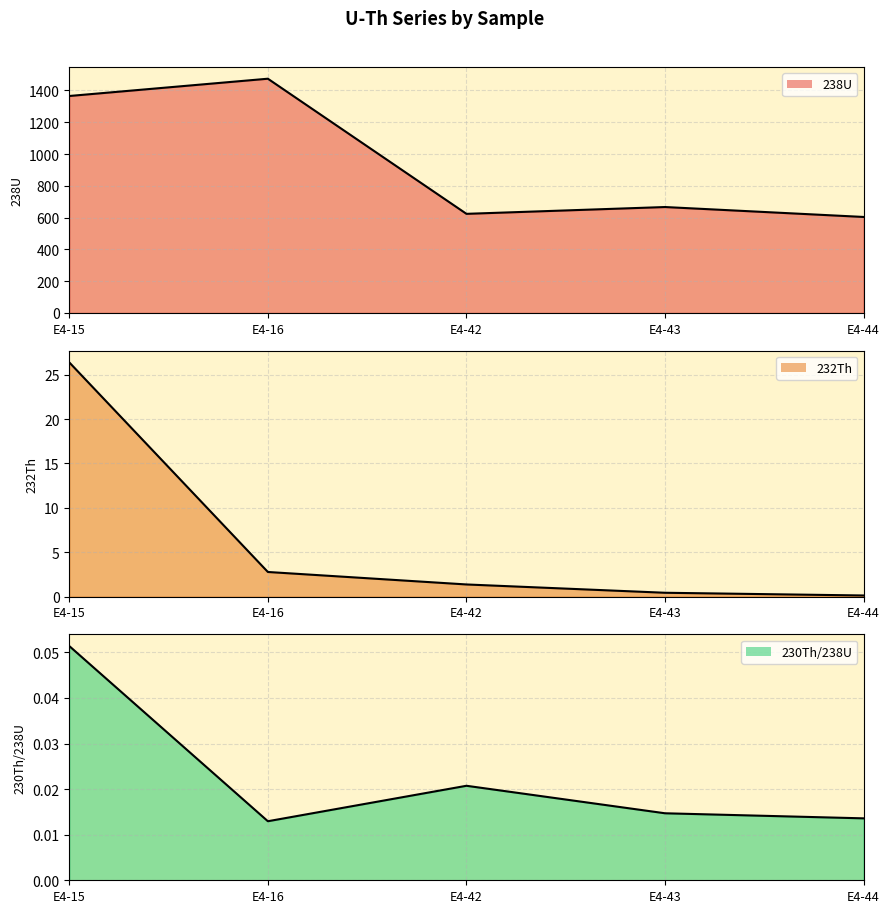

Which has a higher value, E4-43 or E4-44?

E4-43